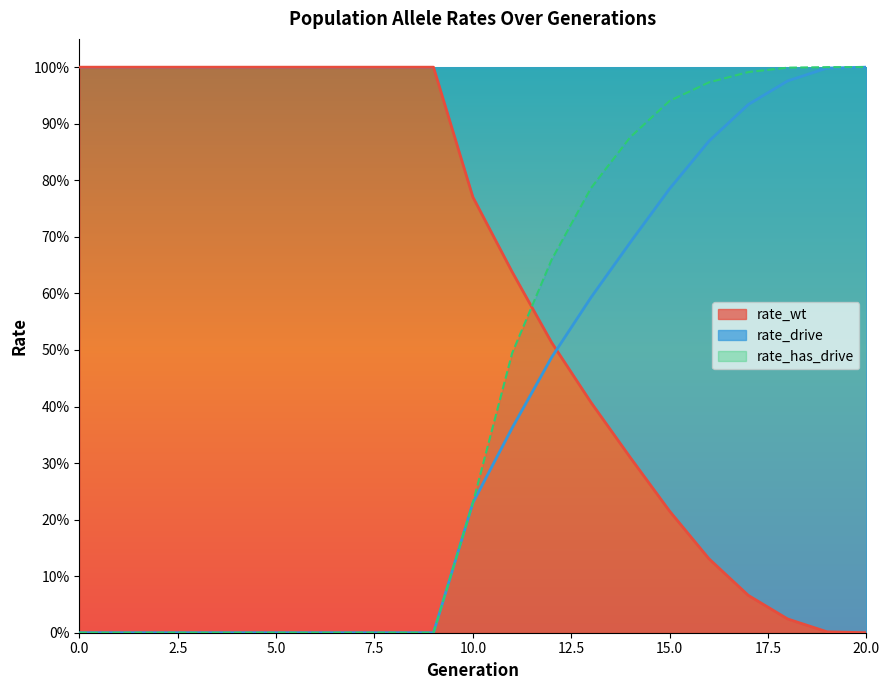

True or false: rate_has_drive and rate_drive cross at least once.

False